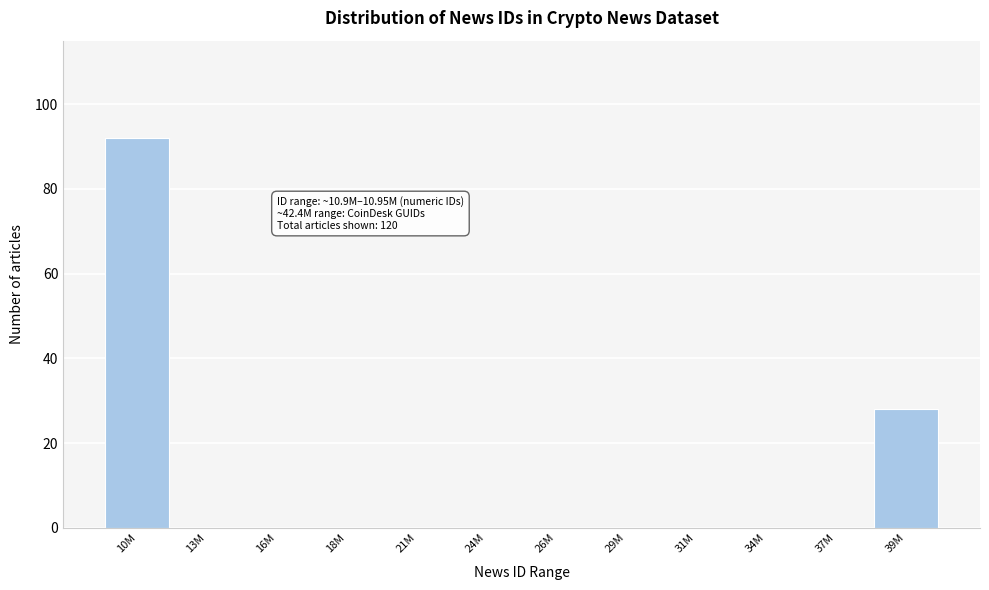

Reading left to right, transcribe all the data shown in this chart.

10M=92	13M=0	16M=0	18M=0	21M=0	24M=0	26M=0	29M=0	31M=0	34M=0	37M=0	39M=28